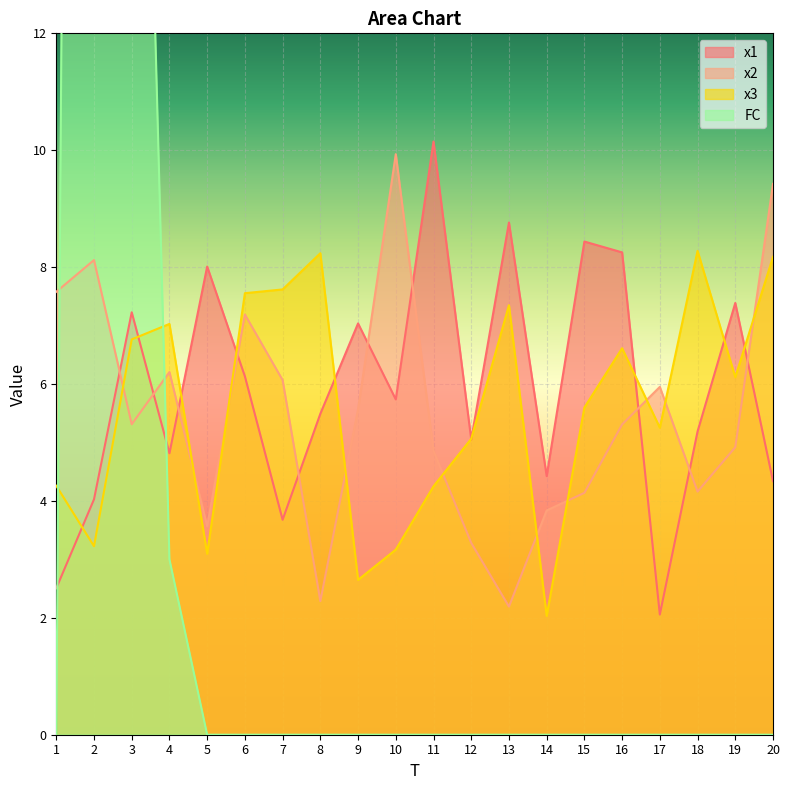

What is the sum of all x1 values?

118.7